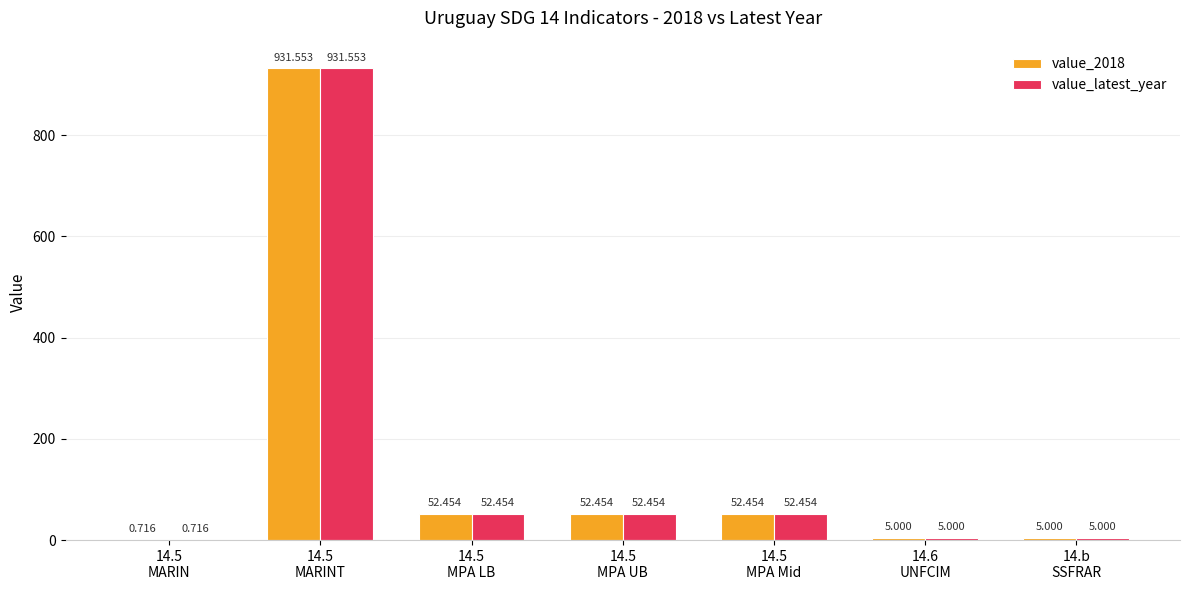

Reading left to right, extract all data points from this chart.

value_2018: 14.5
MARIN=0.7	14.5
MARINT=931.6	14.5
MPA LB=52.5	14.5
MPA UB=52.5	14.5
MPA Mid=52.5	14.6
UNFCIM=5.0	14.b
SSFRAR=5.0
value_latest_year: 14.5
MARIN=0.7	14.5
MARINT=931.6	14.5
MPA LB=52.5	14.5
MPA UB=52.5	14.5
MPA Mid=52.5	14.6
UNFCIM=5.0	14.b
SSFRAR=5.0